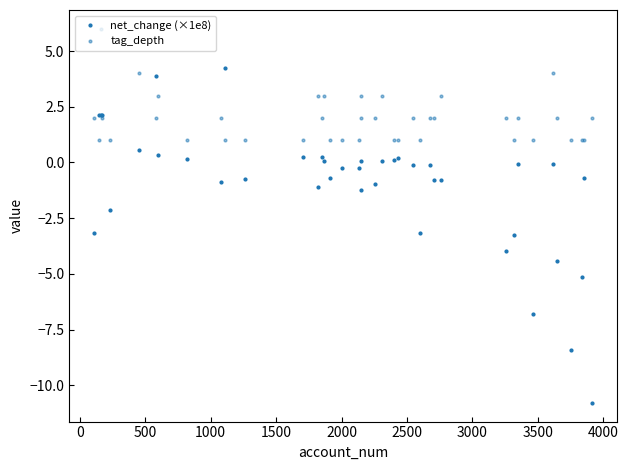

How many lines are shown in the chart?

2